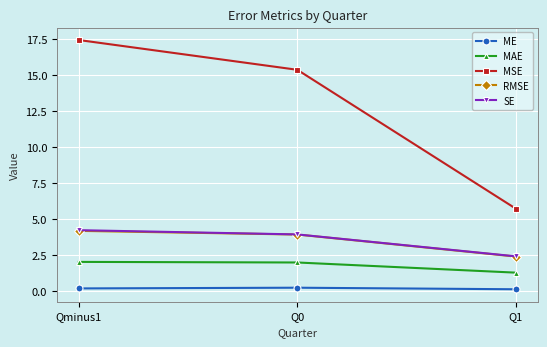

Is the value of MSE at Qminus1 greater than the value of RMSE at Q1?

Yes